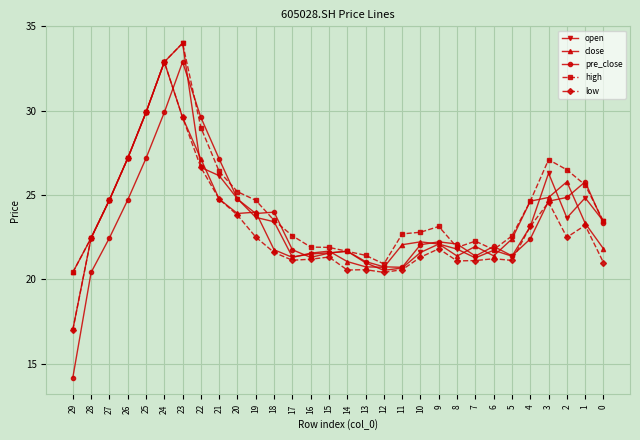

What value does the open series have at 7?

21.3